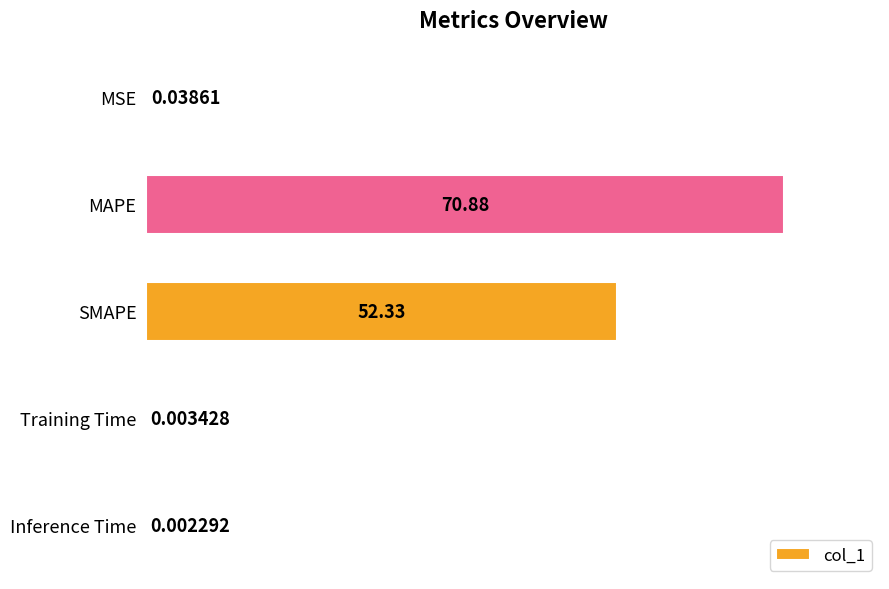

Which has a higher value, SMAPE or MSE?

SMAPE